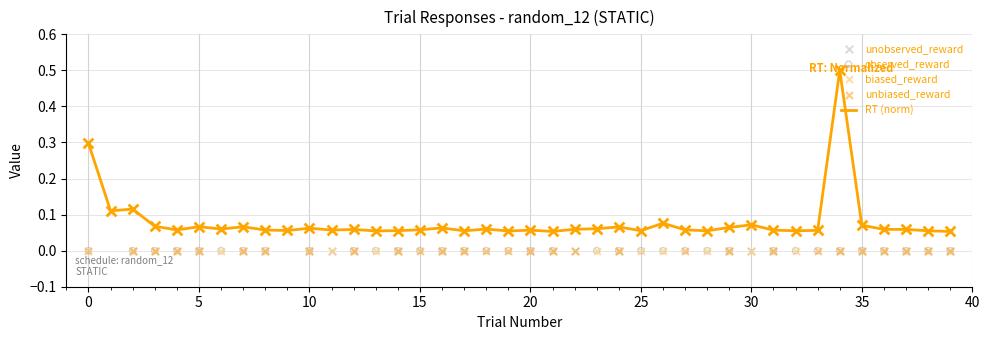

What are all the series names shown in the legend?

RT (norm), unobserved_reward, observed_reward, biased_reward, unbiased_reward